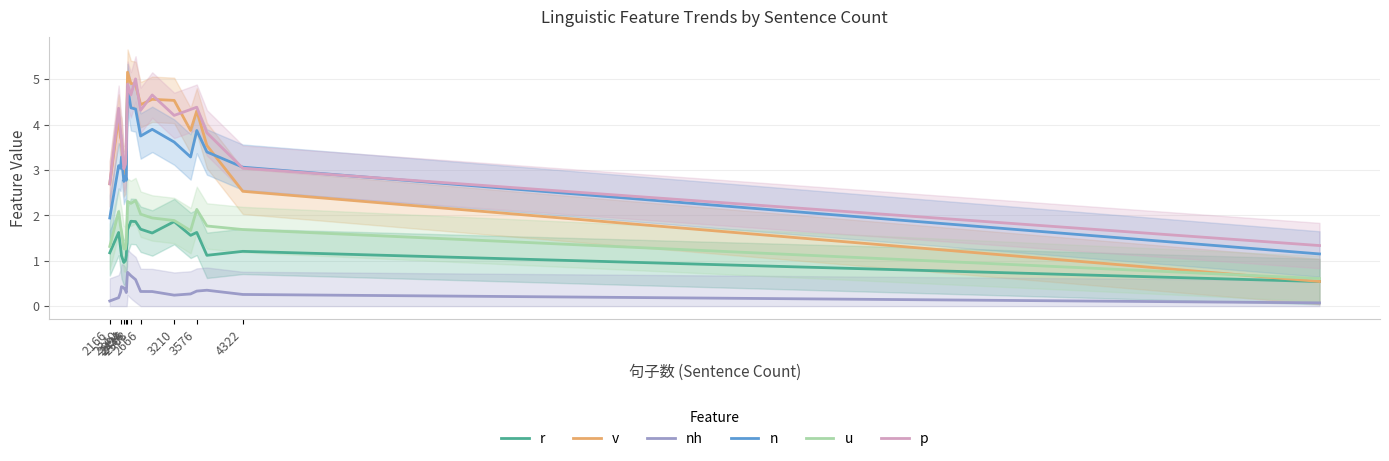

Read the n value at 2446.

4.2